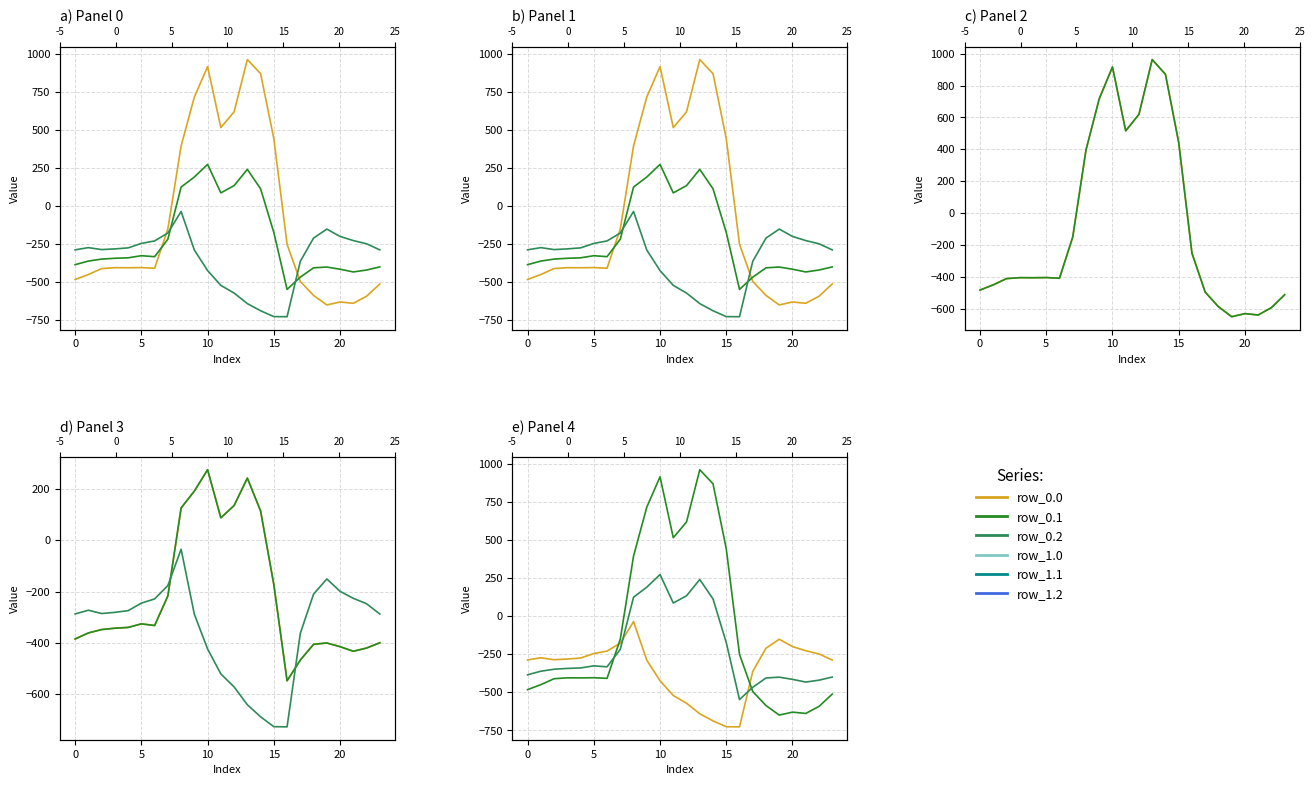

Count the number of data series in this chart.

6